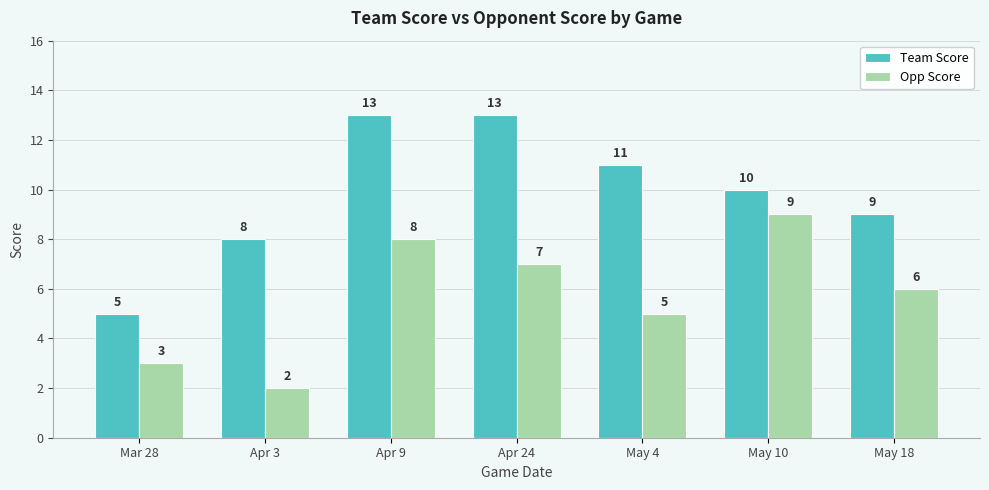

At which label does Opp Score first exceed 6?

Apr 9